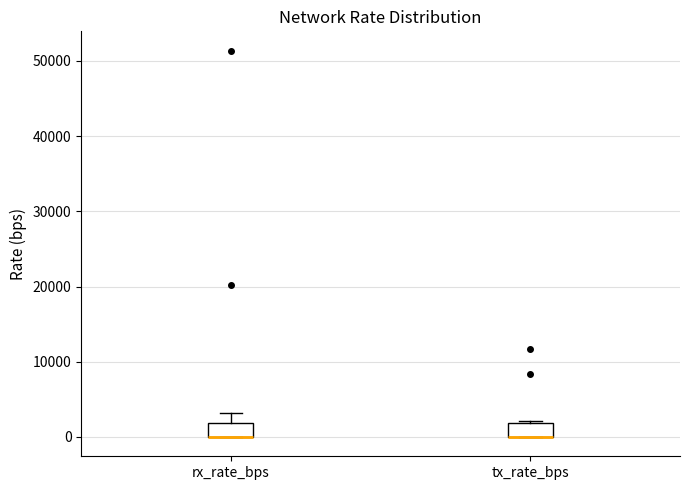

Reading left to right, read every box against the y-axis: the position of its median line, the range the box covers, and the ends of its whiskers. The values are not printed on the chart, so give them approximately, as read against the axis.

rx_rate_bps: median 0 (drawn on the box's lower edge), box 0 to 2000, whiskers 0 to 3000
tx_rate_bps: median 0 (drawn on the box's lower edge), box 0 to 2000, whiskers 0 to 2000